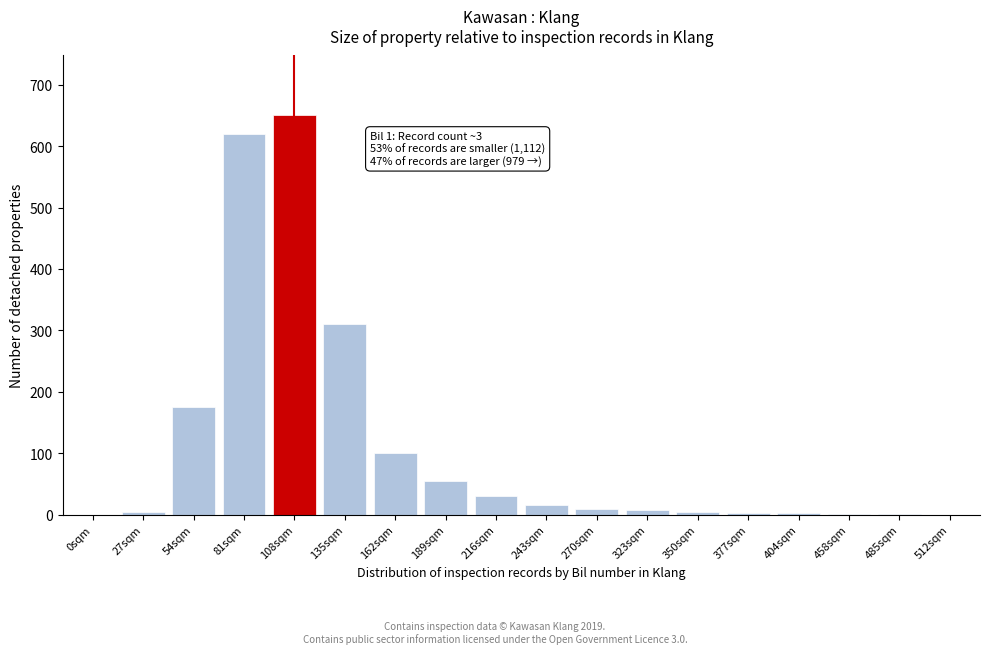

Which category has the highest value across all series?

108sqm